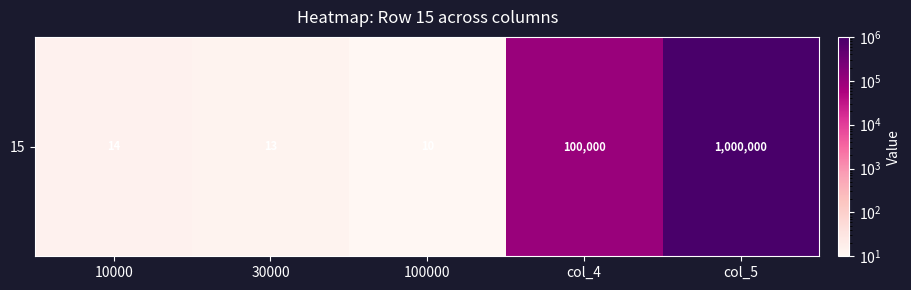

Rank the categories by value from highest to lowest.

col_5, col_4, 10000, 30000, 100000